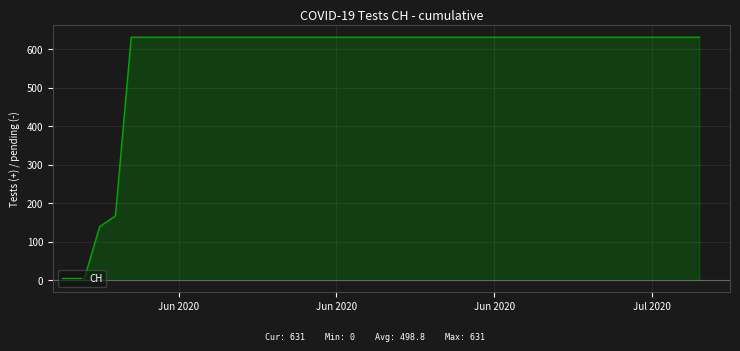

Does the chart display data point markers on the line(s)?

No